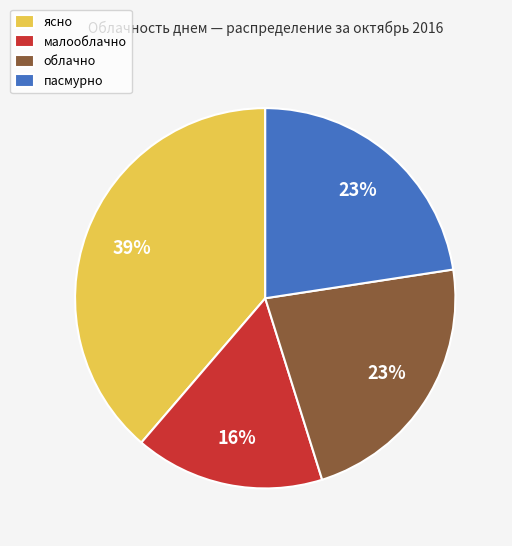

Combined, do малооблачно and пасмурно account for over 50%?

No